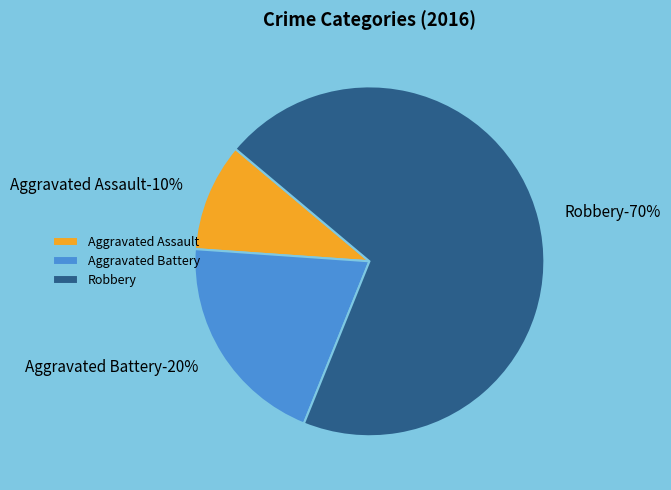

Does Aggravated Assault represent more than half of the total?

No